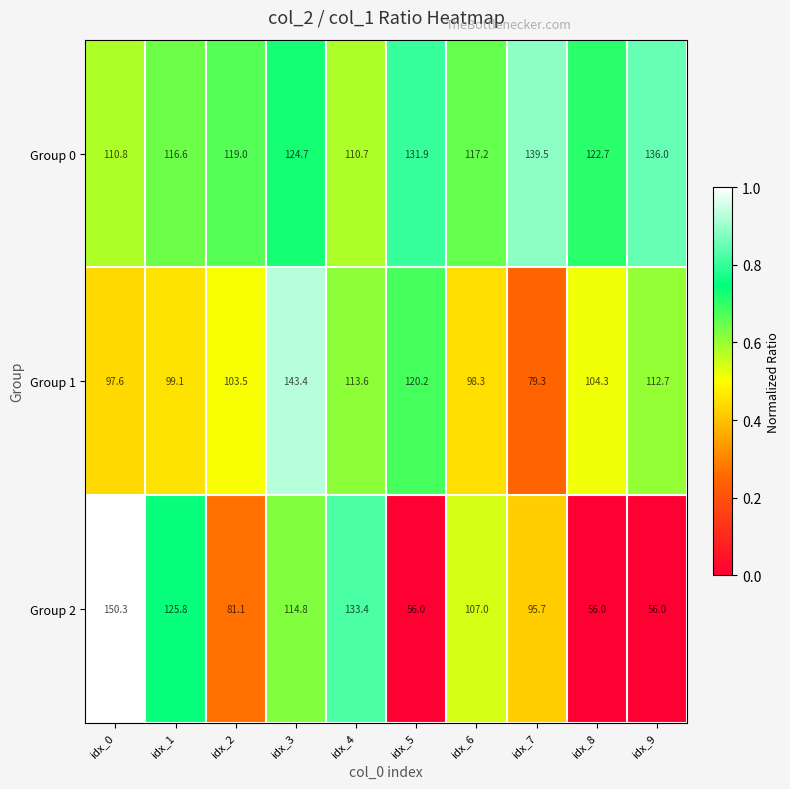

True or false: Group 0 has a value of 223.6 at idx_5.

False